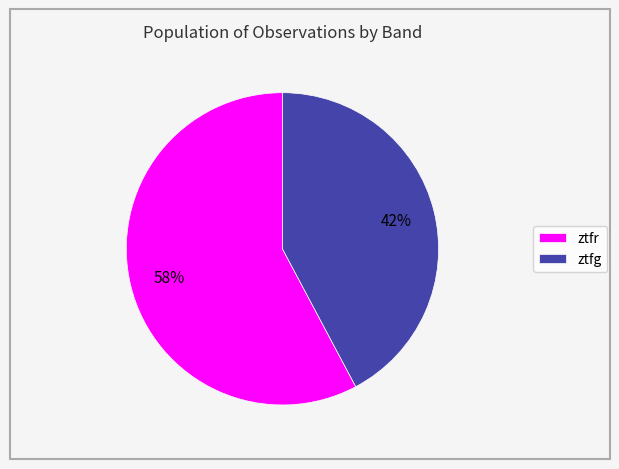

True or false: ztfg accounts for 49% of the total.

False